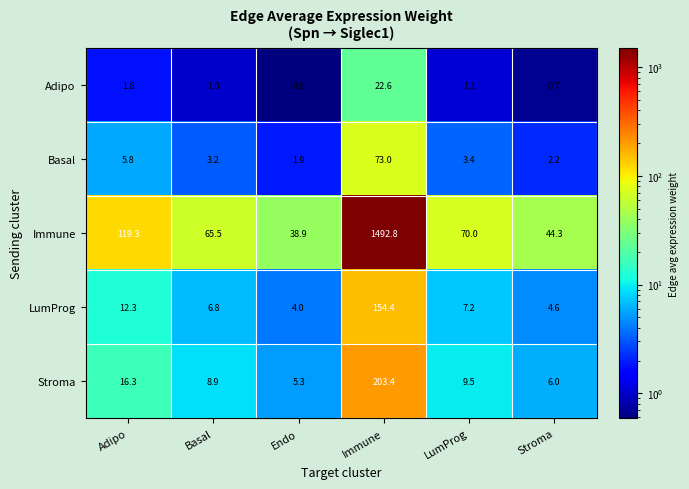

Which series has the largest total across all categories?

Immune